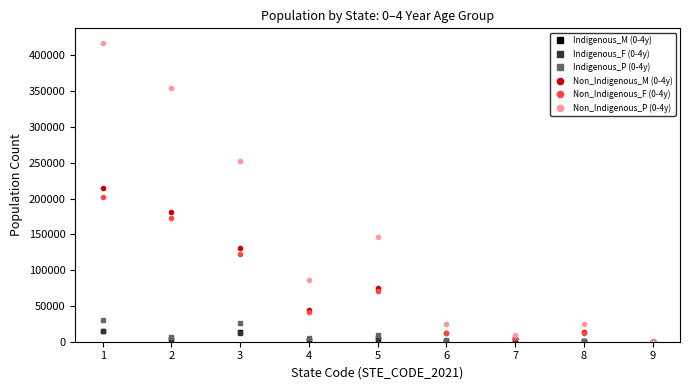

Which series has the largest total across all categories?

Non_Indigenous_P (0-4y)